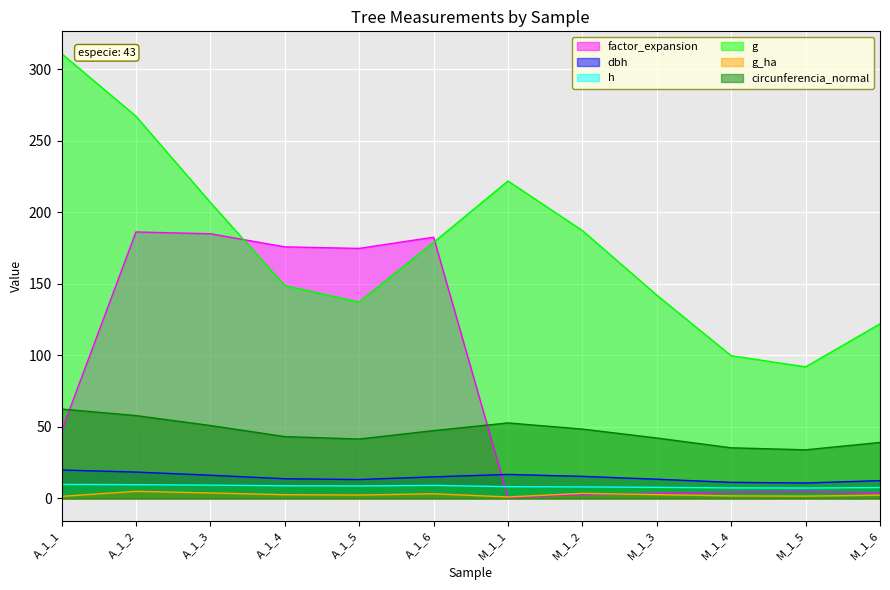

How many lines are shown in the chart?

6